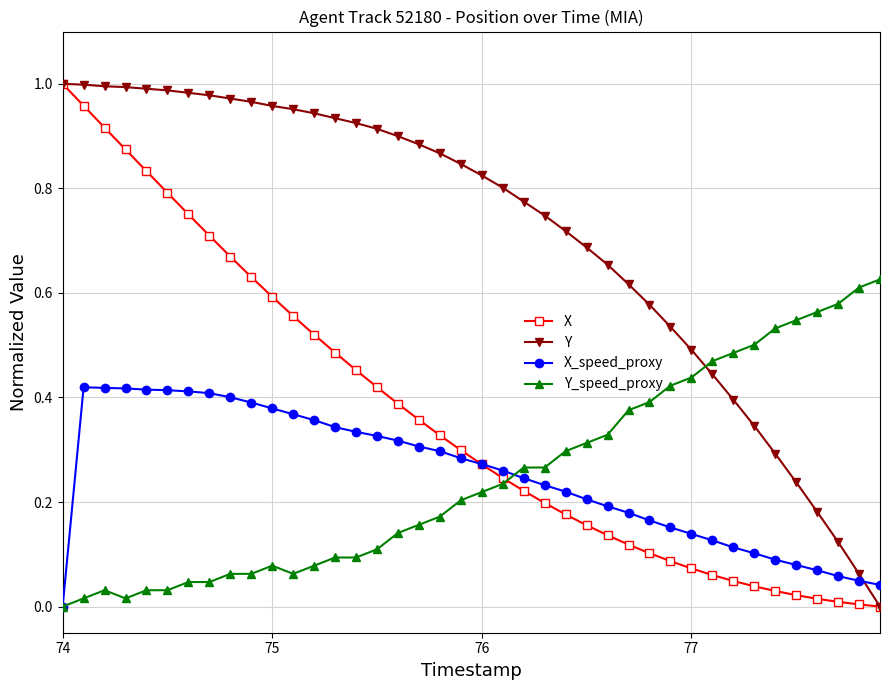

How many intersections are there between X_speed_proxy and Y?

1